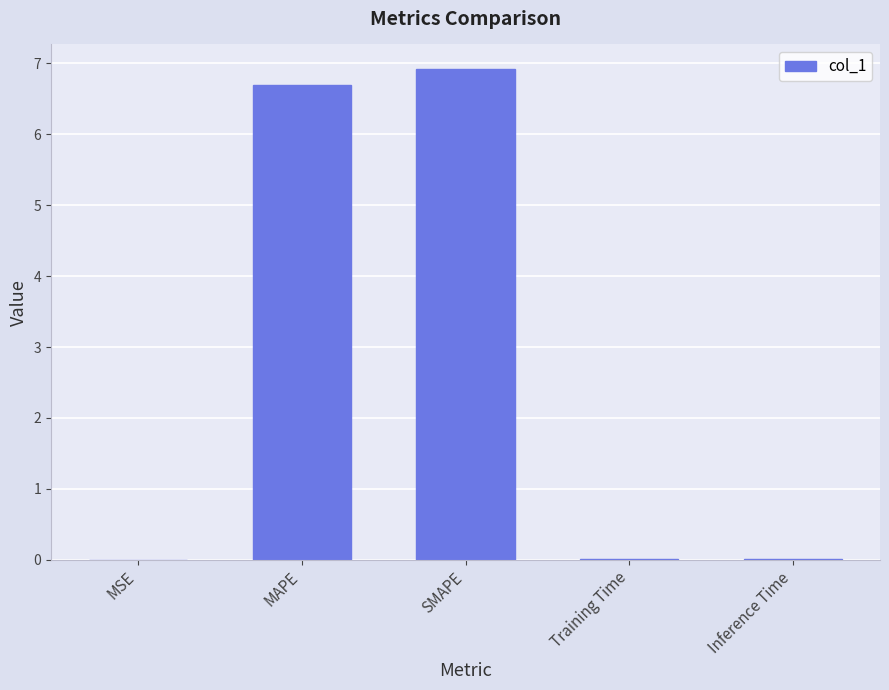

True or false: the data shows 0.0 at Inference Time.

True